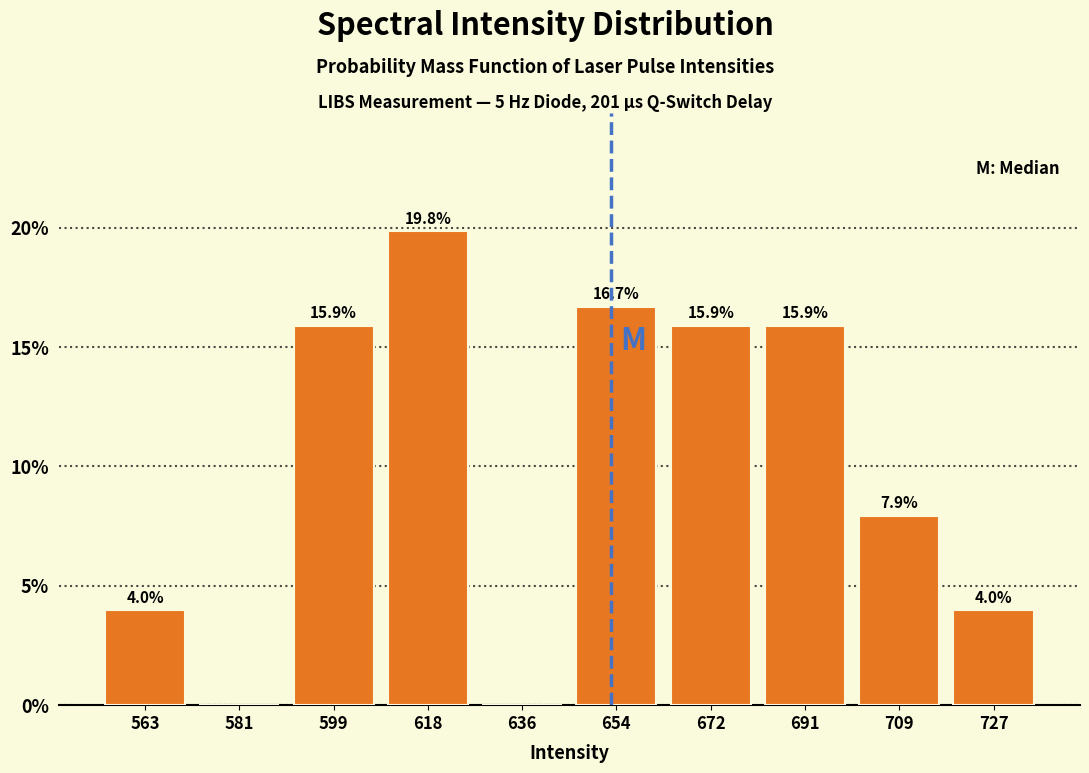

Which range on the x-axis has the tallest bar?

608 to 628